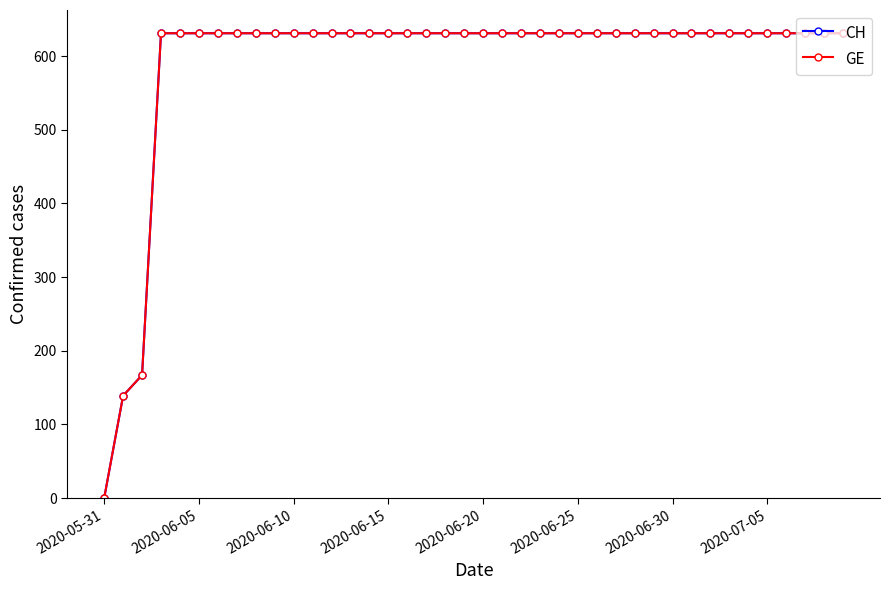

Does the chart display data point markers on the line(s)?

Yes